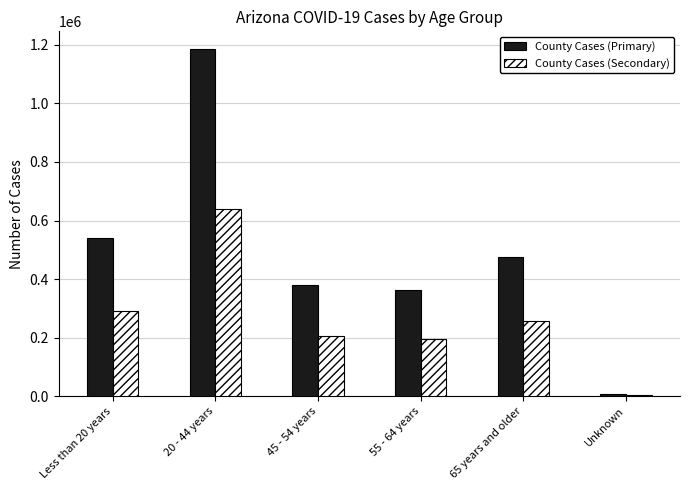

What is the maximum value shown in the chart?

1186714.1